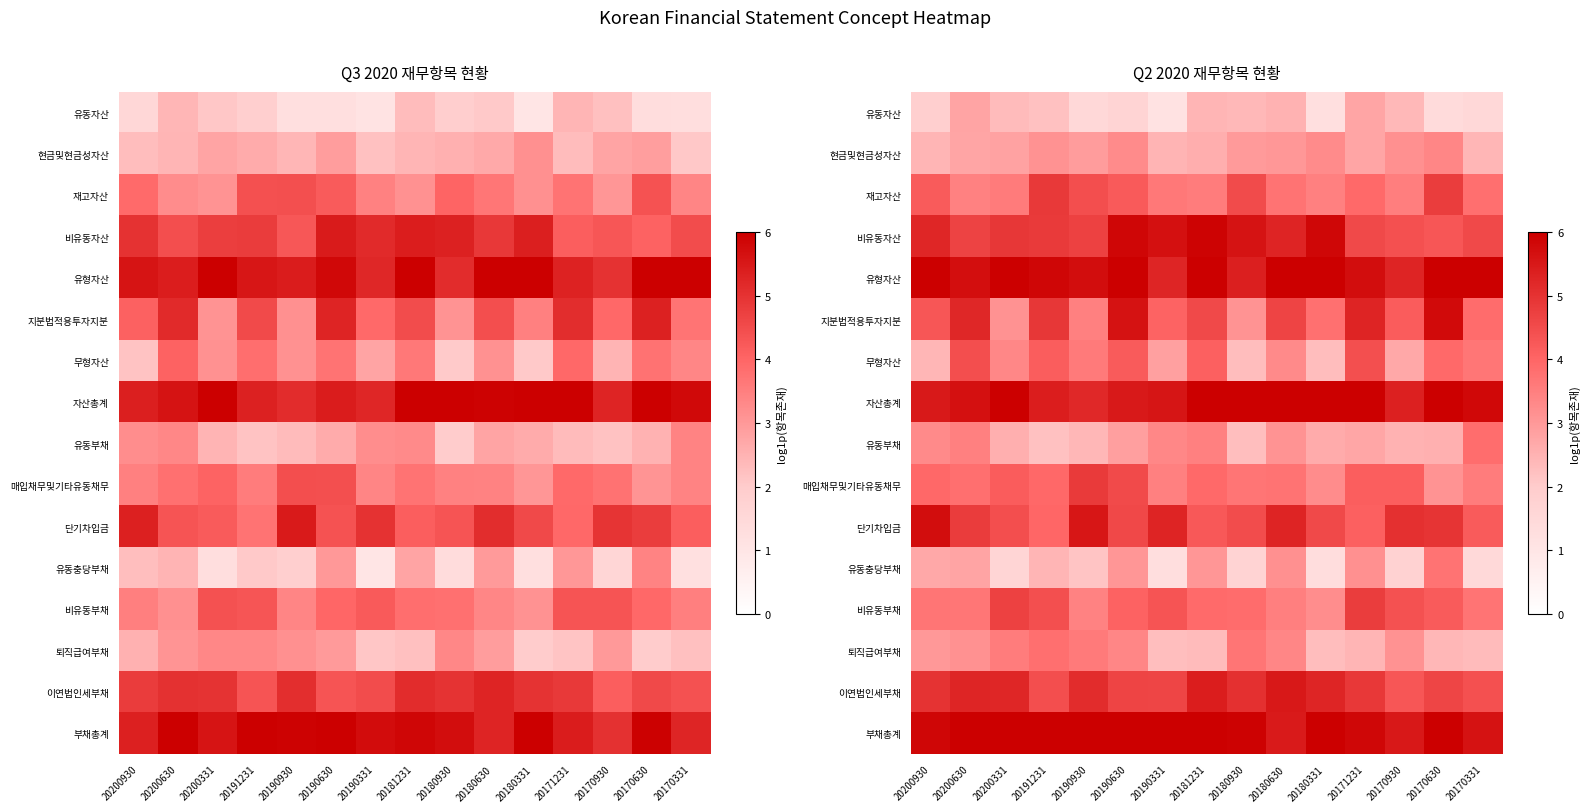

At which category is the sum across all series the highest?

20190630